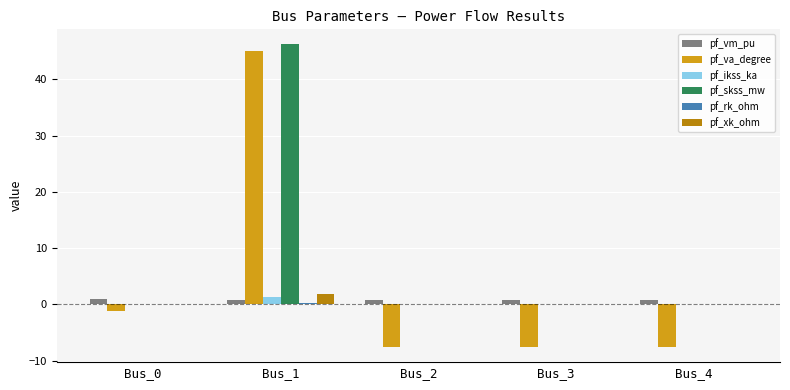

At which category is the sum across all series the highest?

Bus_1